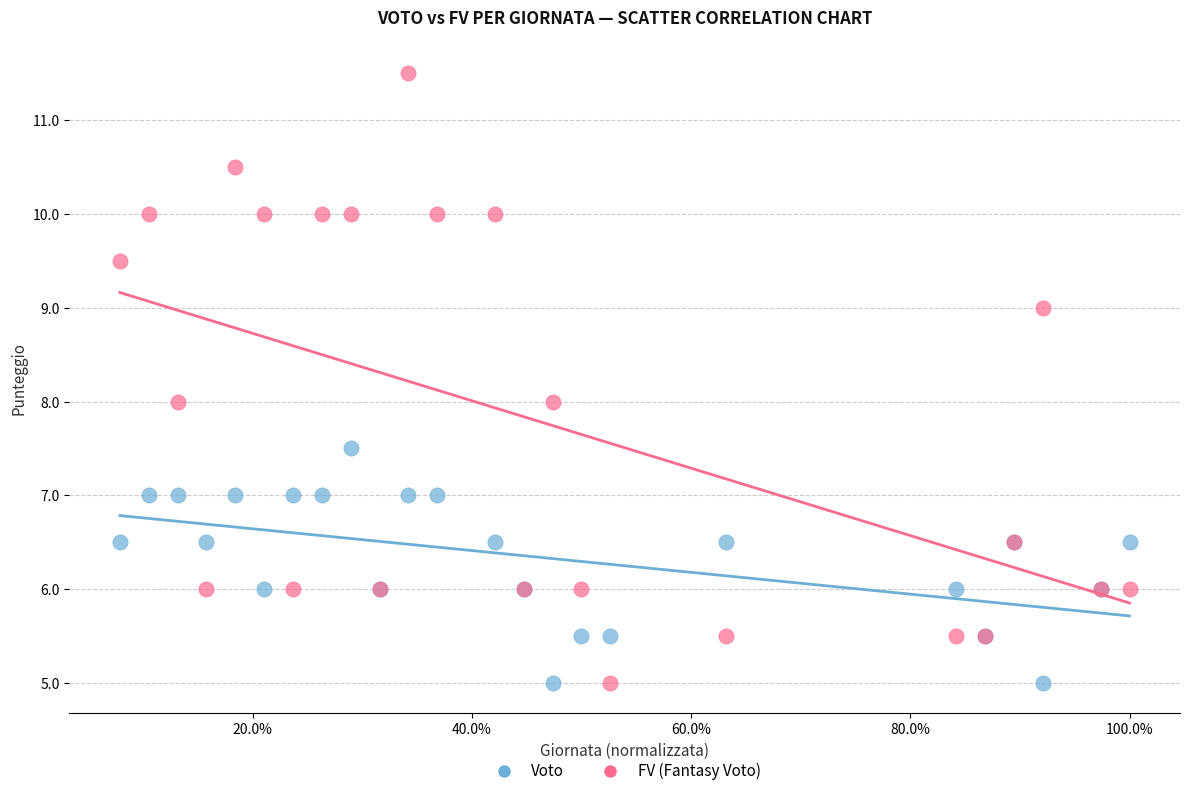

Which series contains the highest Y value?

FV (Fantasy Voto)